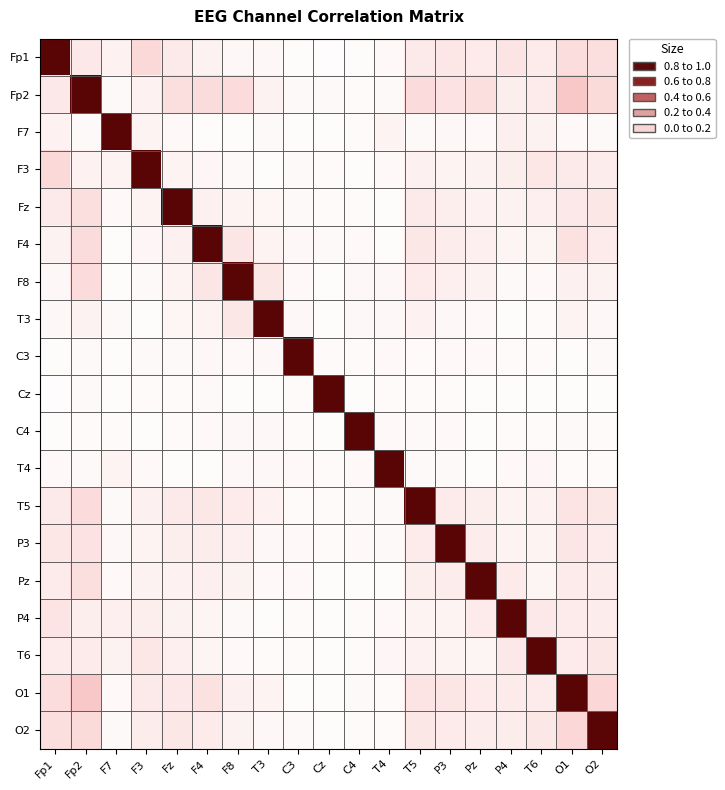

Which category has the highest value across all series?

Fp1